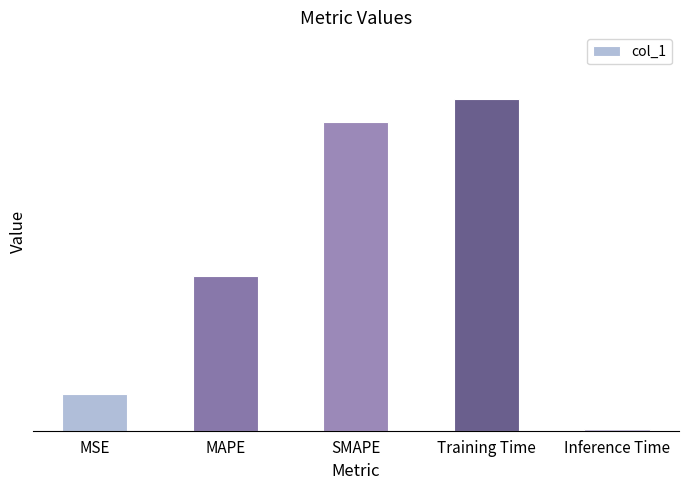

What position from the right is Inference Time?

1